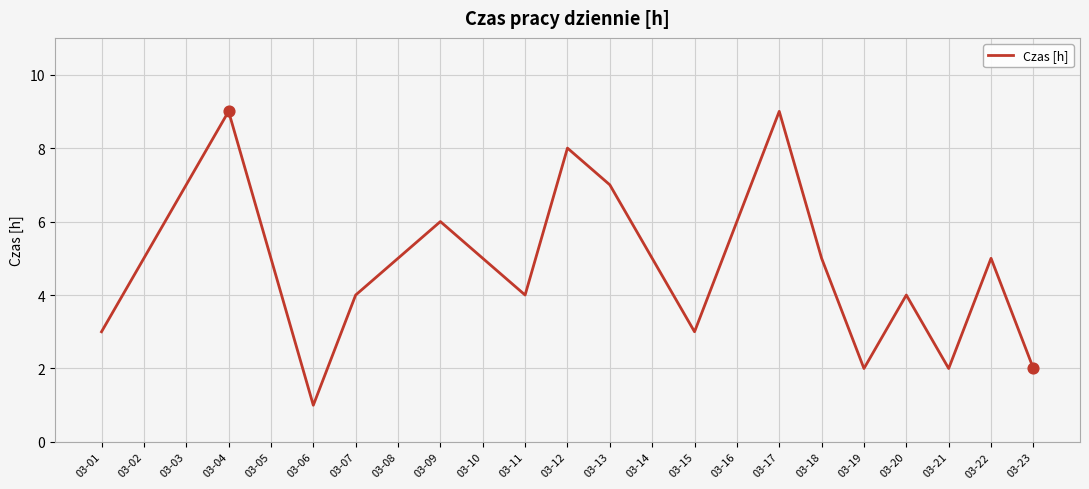

Between 03-04 and 03-18, which is larger?

03-04